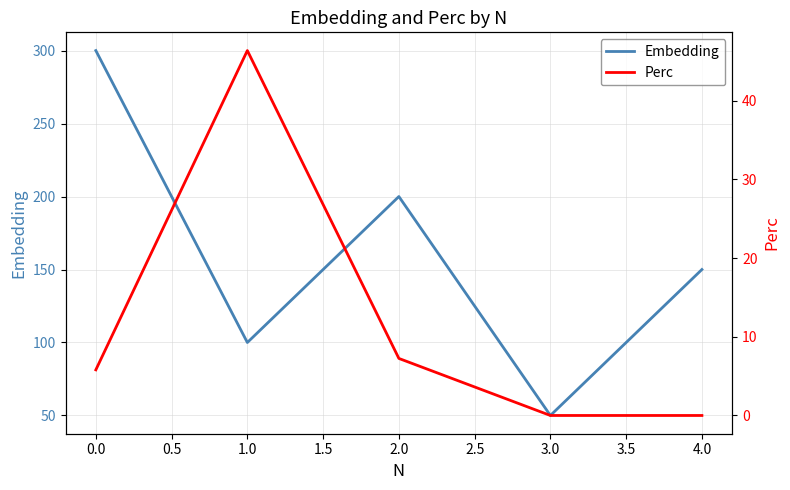

What is the lowest value of the Embedding series?

50